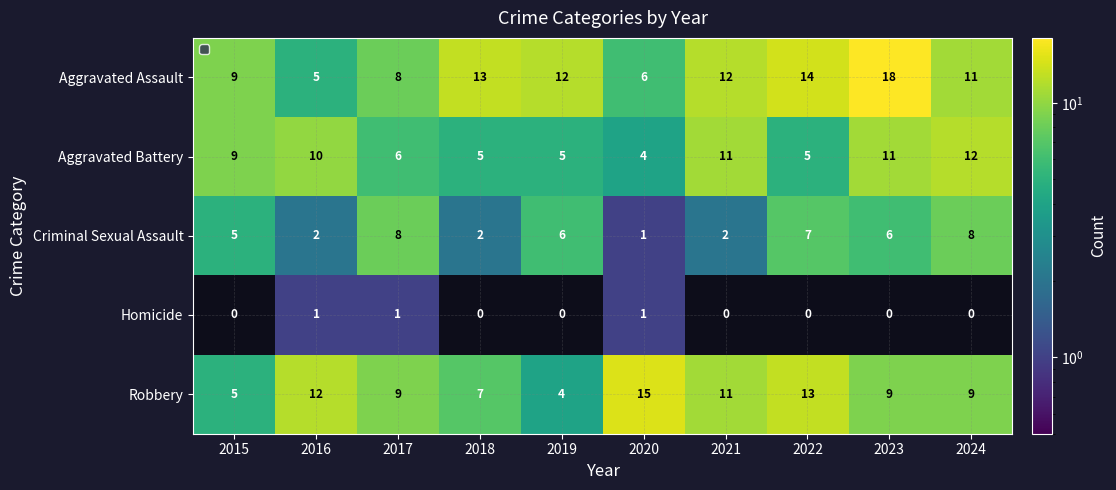

What is the average value of the Robbery series?

9